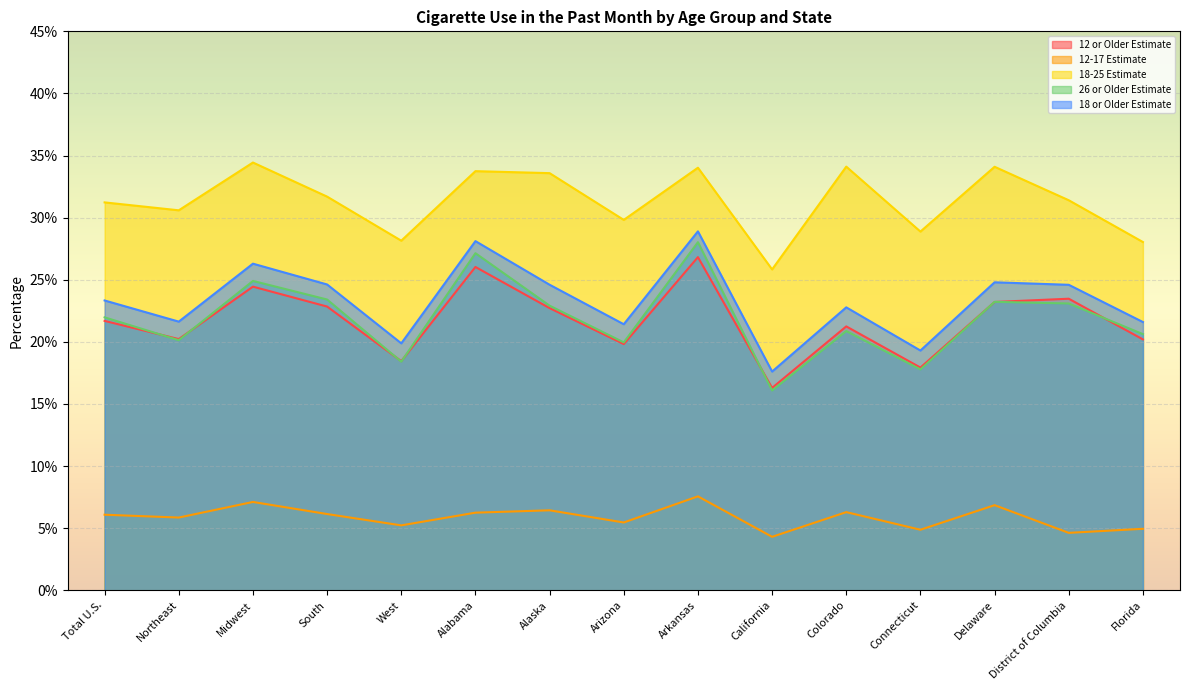

Between which two adjacent categories do 12 or Older Estimate and 26 or Older Estimate first intersect?

Total U.S. and Northeast